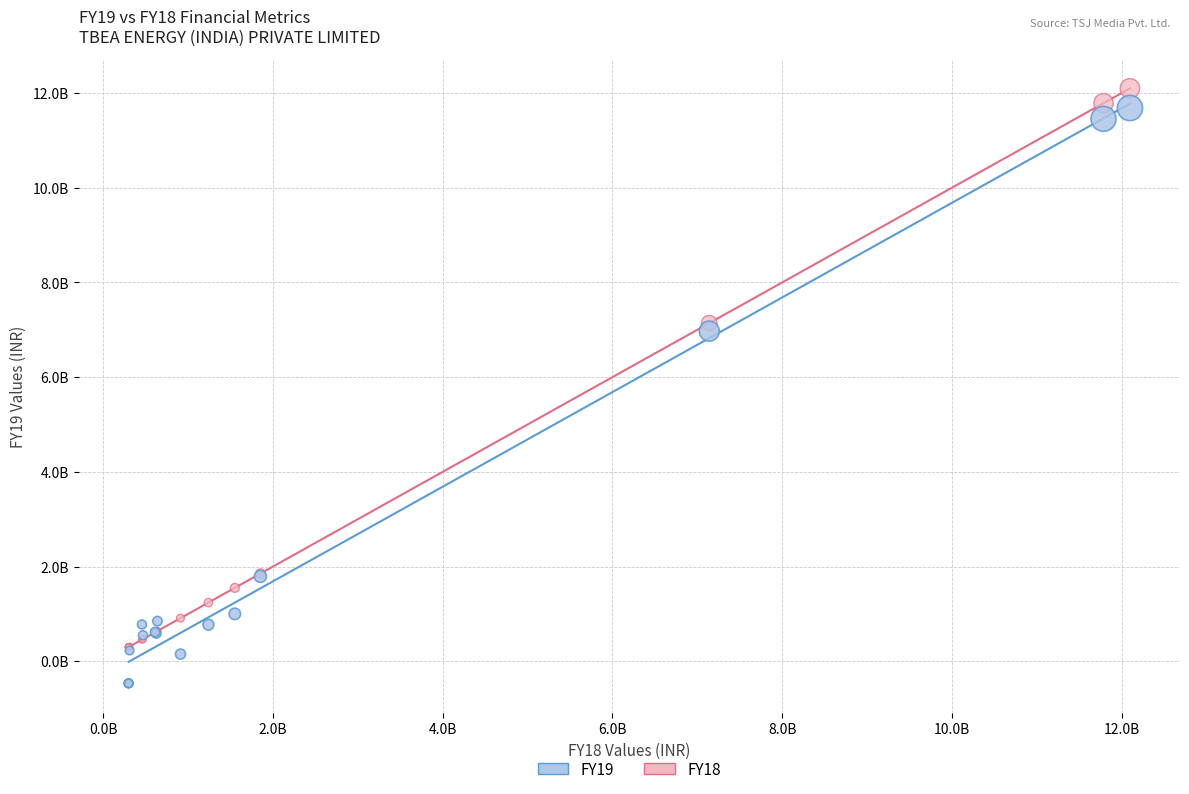

Which series contains the lowest Y value?

FY19